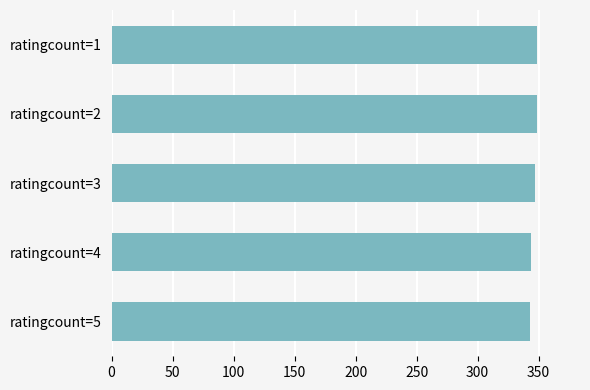

Approximately how many times larger is the value at ratingcount=5 compared to ratingcount=2?

1.0